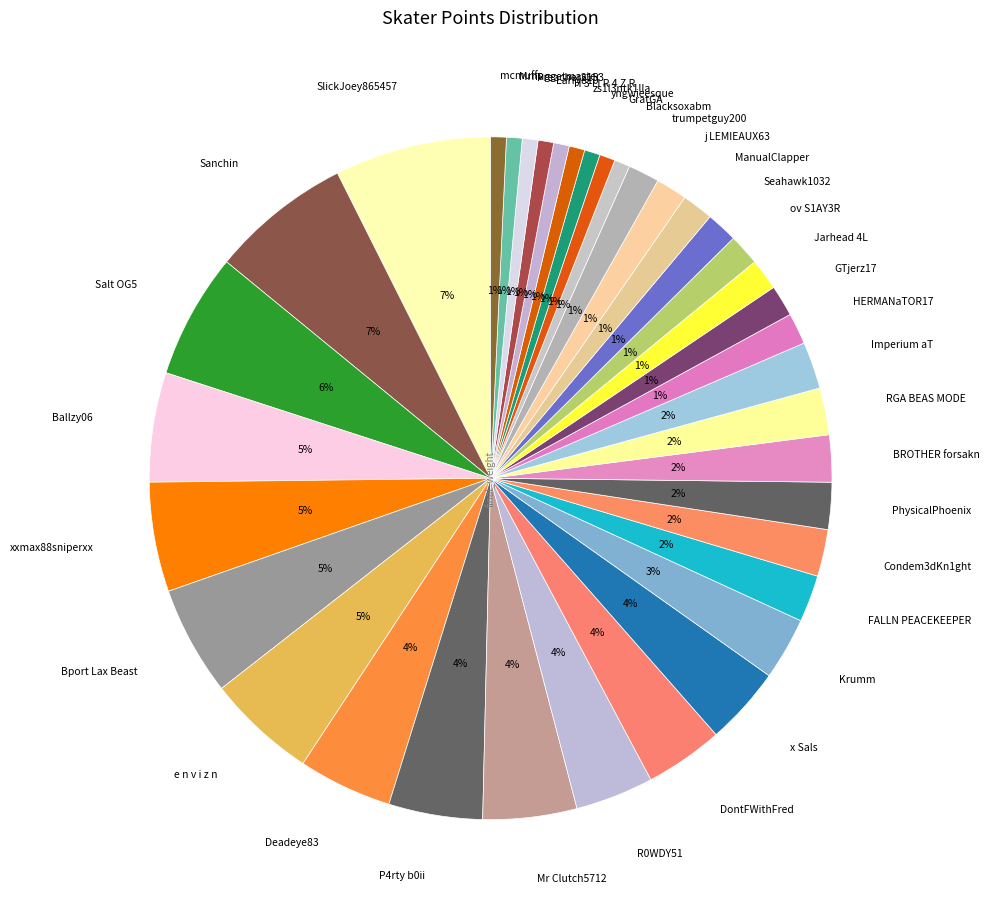

How many segments does this pie chart have?

37